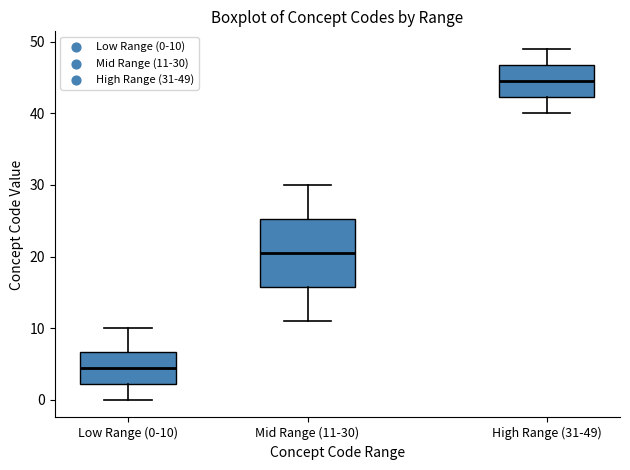

Where does the upper whisker of the box for High Range (31-49) end on the y-axis? The values are not printed on the chart, so give them approximately, as read against the axis.

49